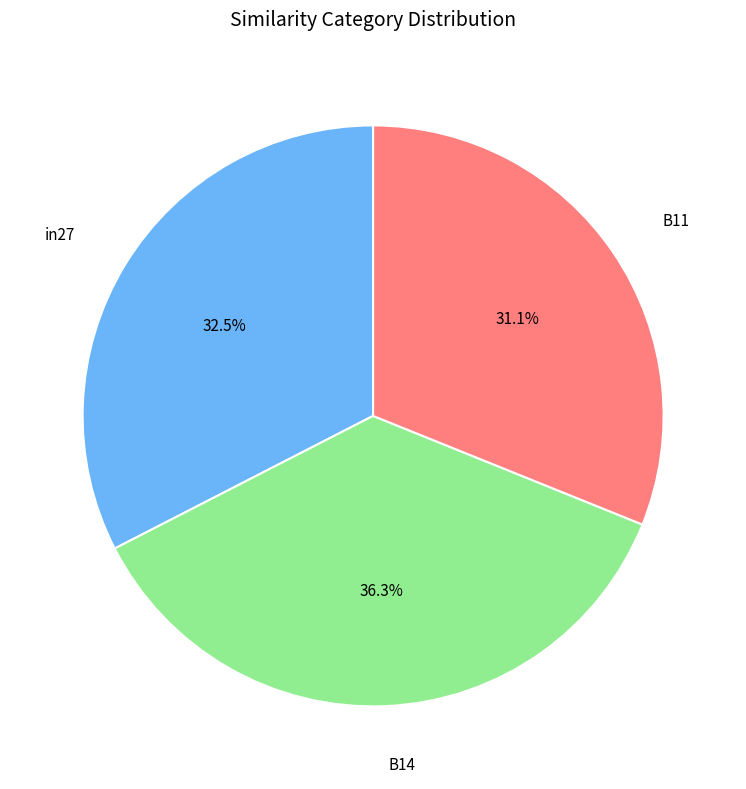

How many segments does this pie chart have?

3